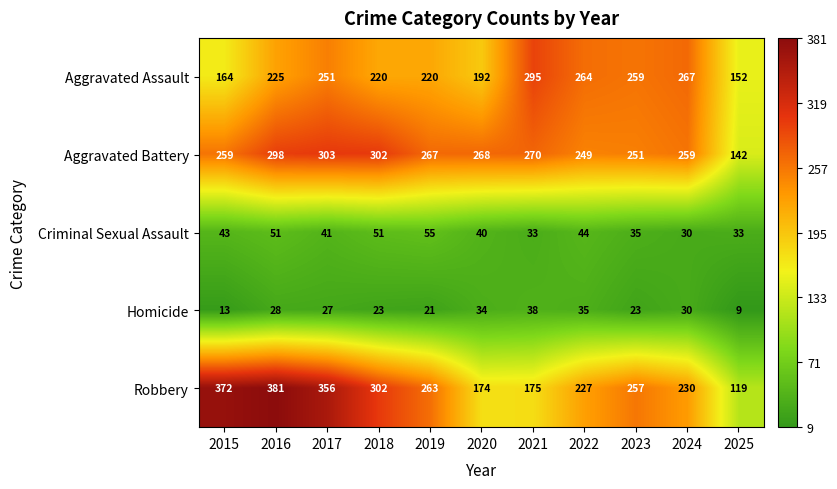

Which series has the largest total across all categories?

Aggravated Battery